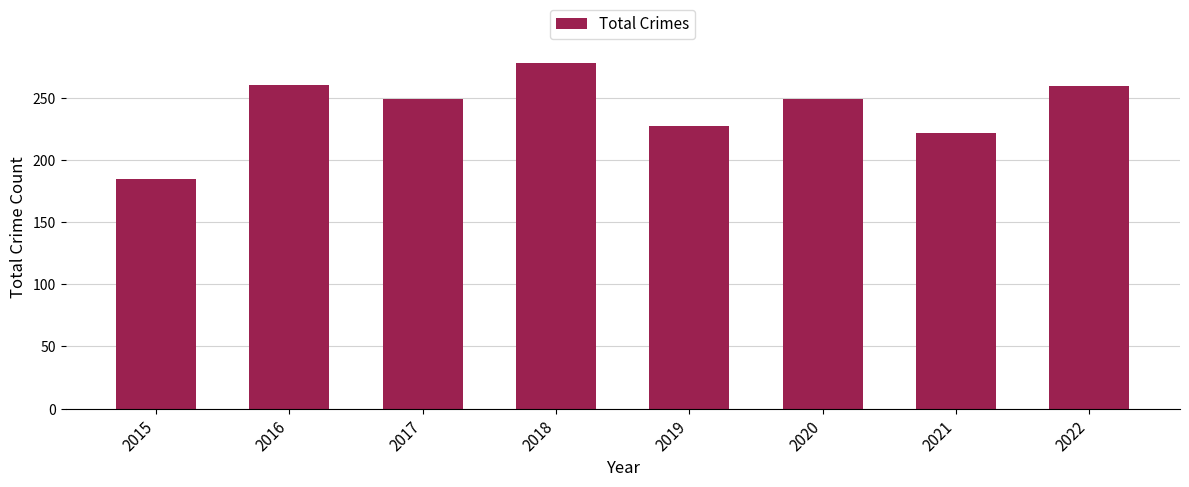

Read the value at 2017, to the nearest 10.

250